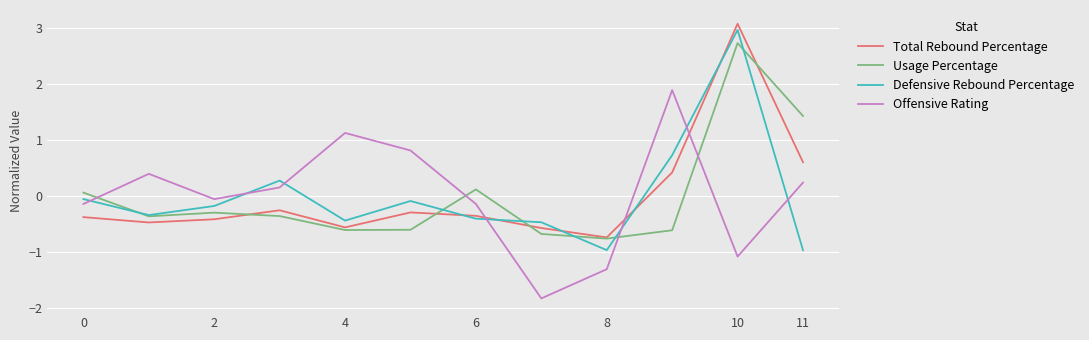

What is the maximum value for Defensive Rebound Percentage?

3.0